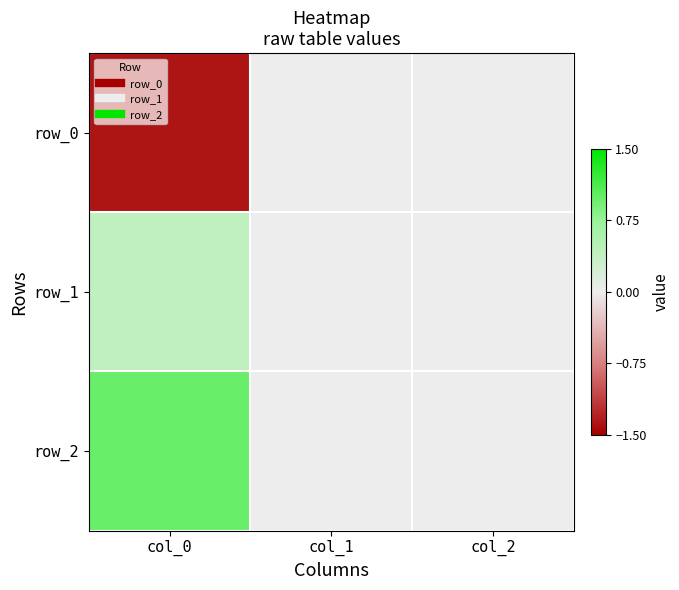

The row_2 series shows 1.7 at col_0. True or false?

False